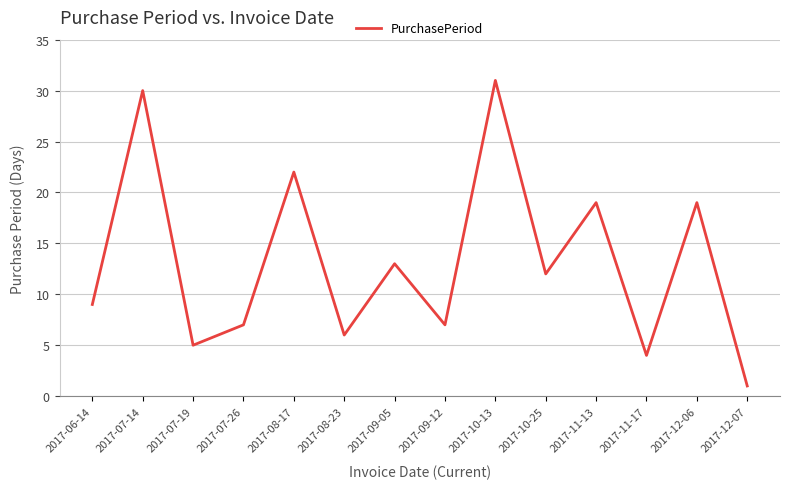

Which label corresponds to the largest value in the chart?

2017-10-13